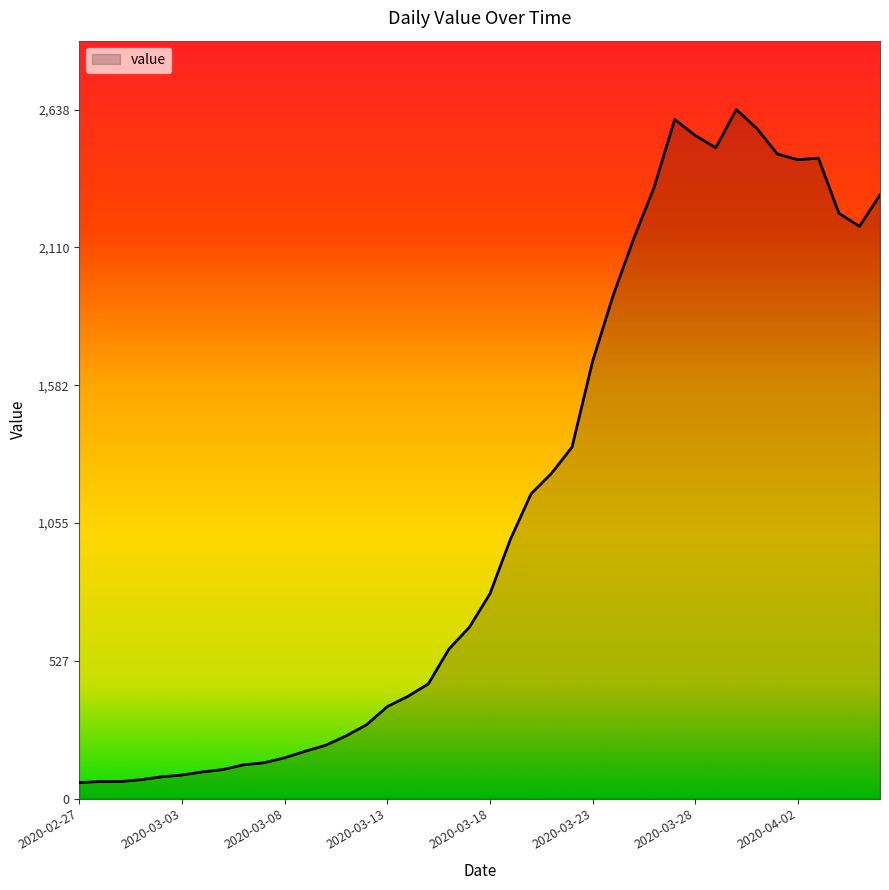

What is the difference between the maximum and minimum values?

2577